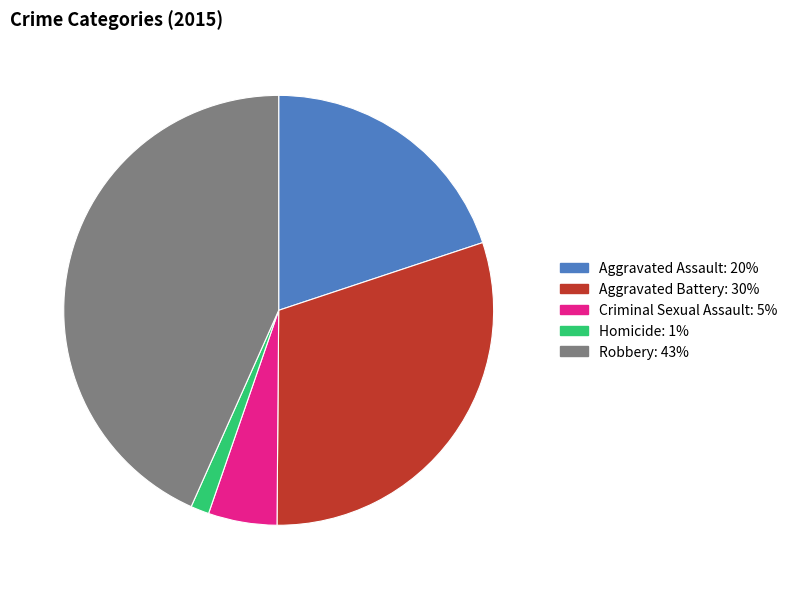

What is the smallest slice in the pie chart?

Homicide